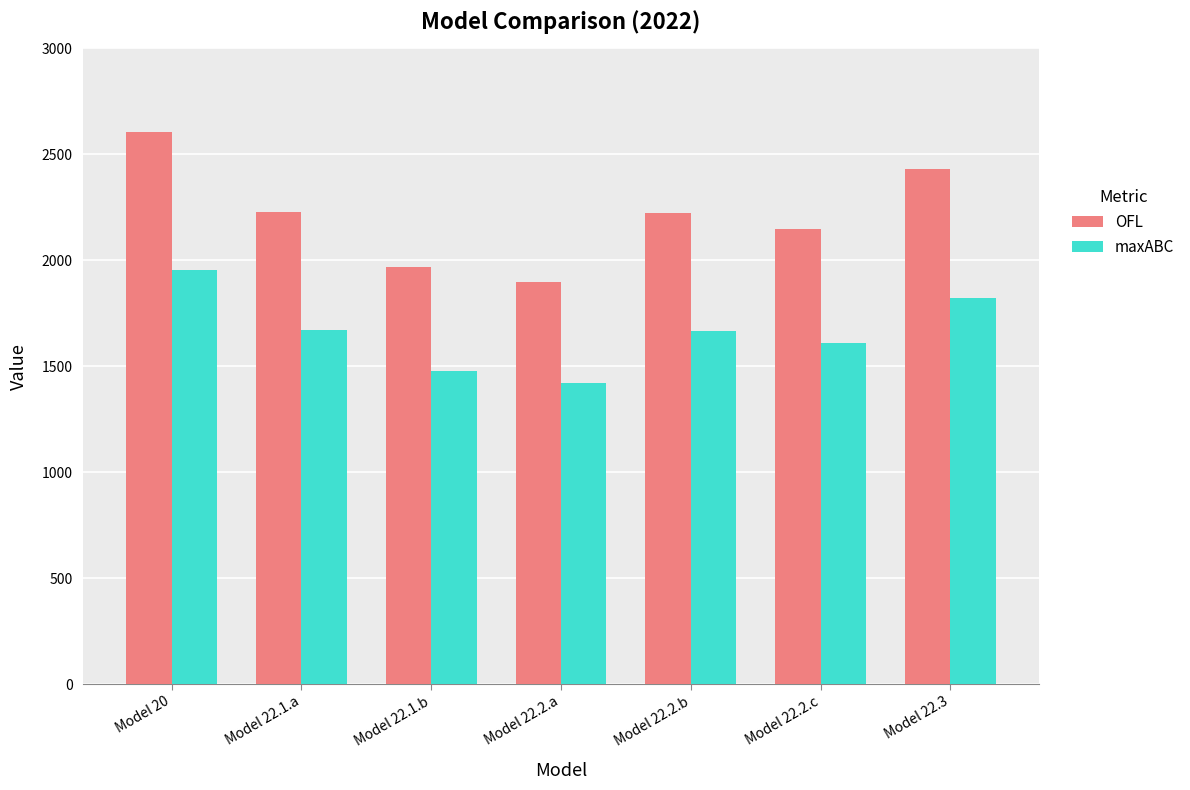

What value does the OFL series have at Model 22.1.a?

2228.9